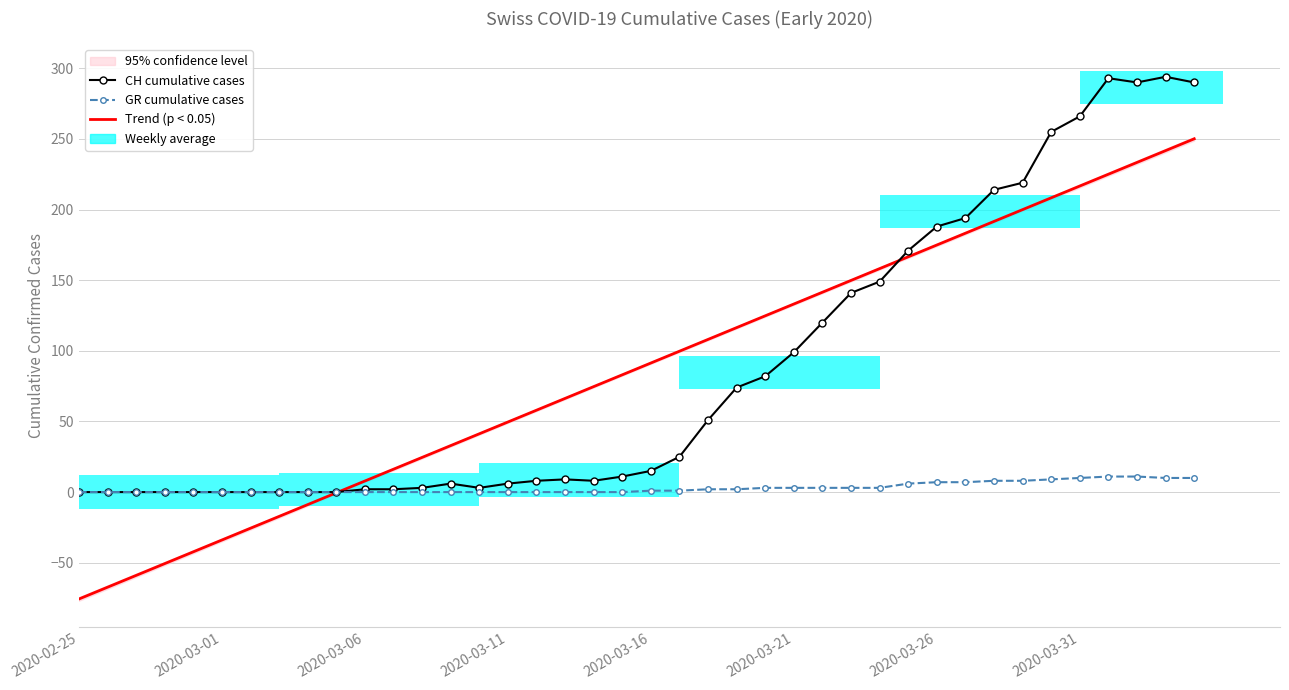

What is the sum of all GR cumulative cases values?

118.0